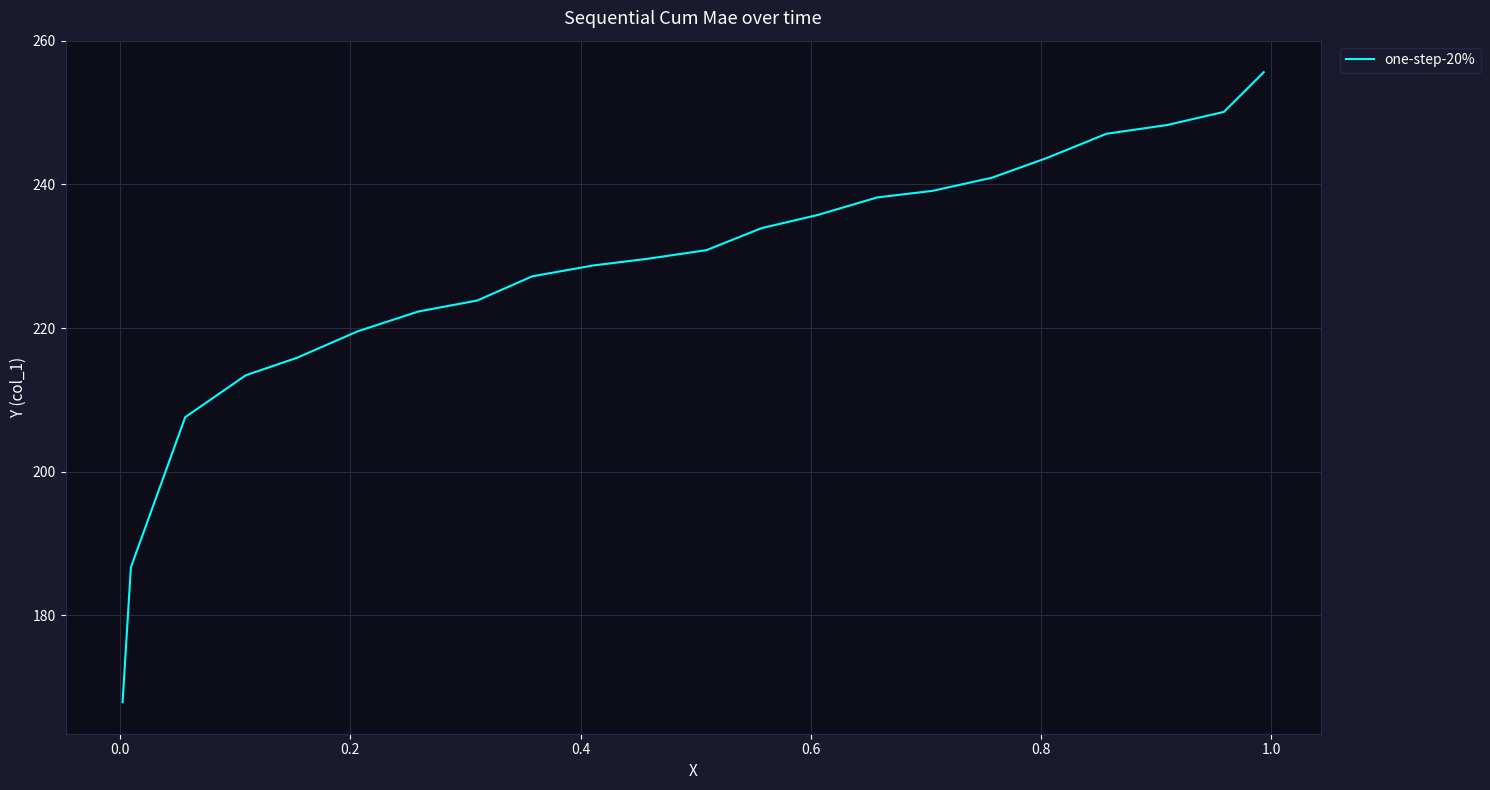

True or false: there are more than 0 points higher than both neighbors.

False